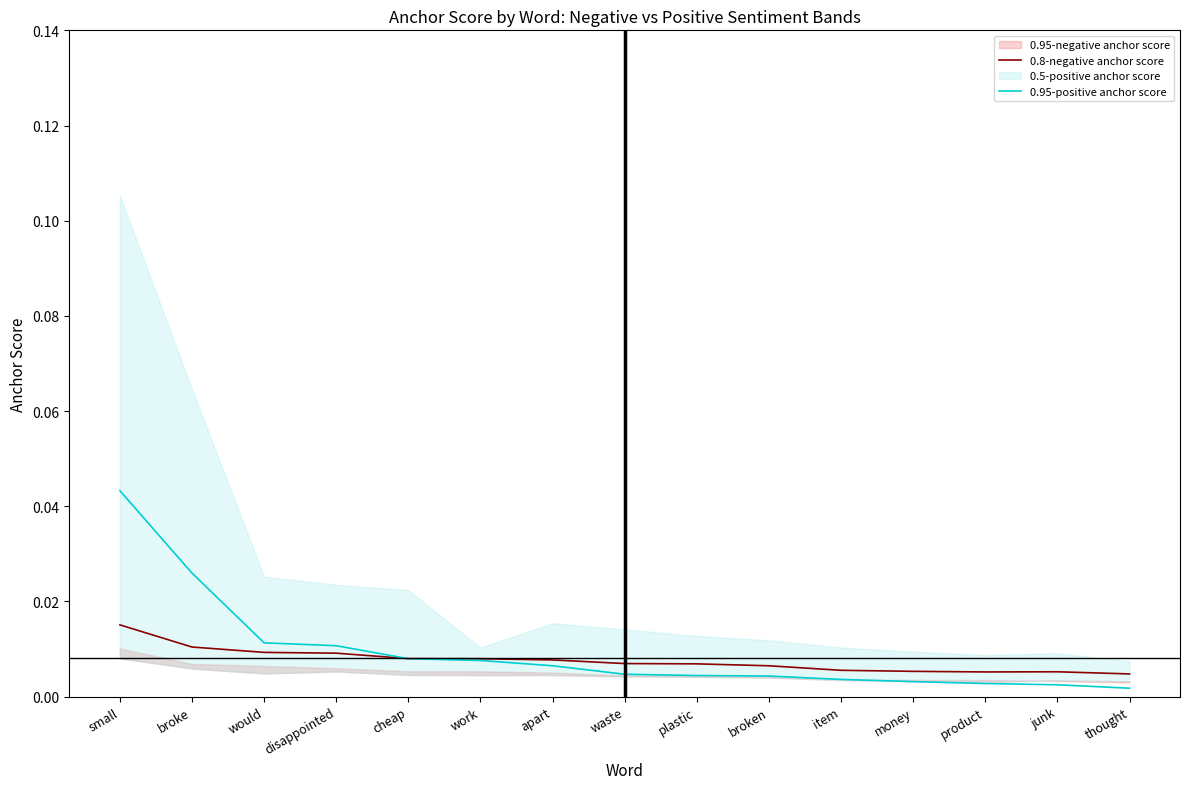

At item, list the series in order from smallest to largest.

0.95-positive anchor score, 0.8-negative anchor score